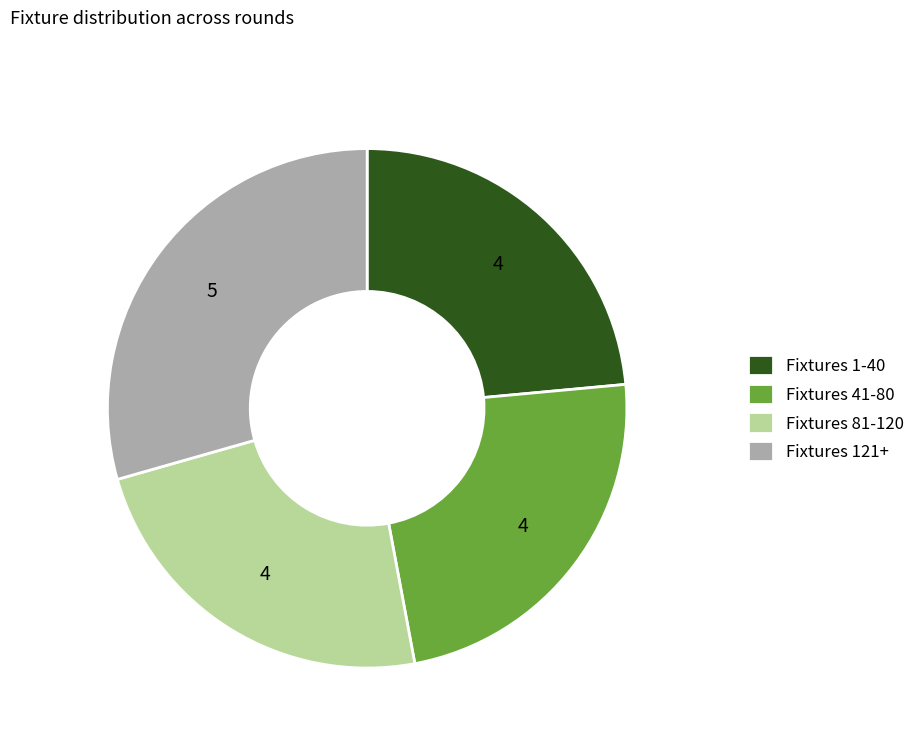

Which category has the biggest portion of the pie?

Fixtures 121+